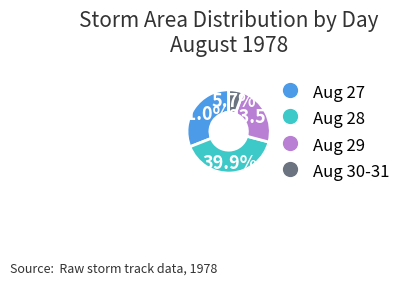

Does any single category account for the majority?

No